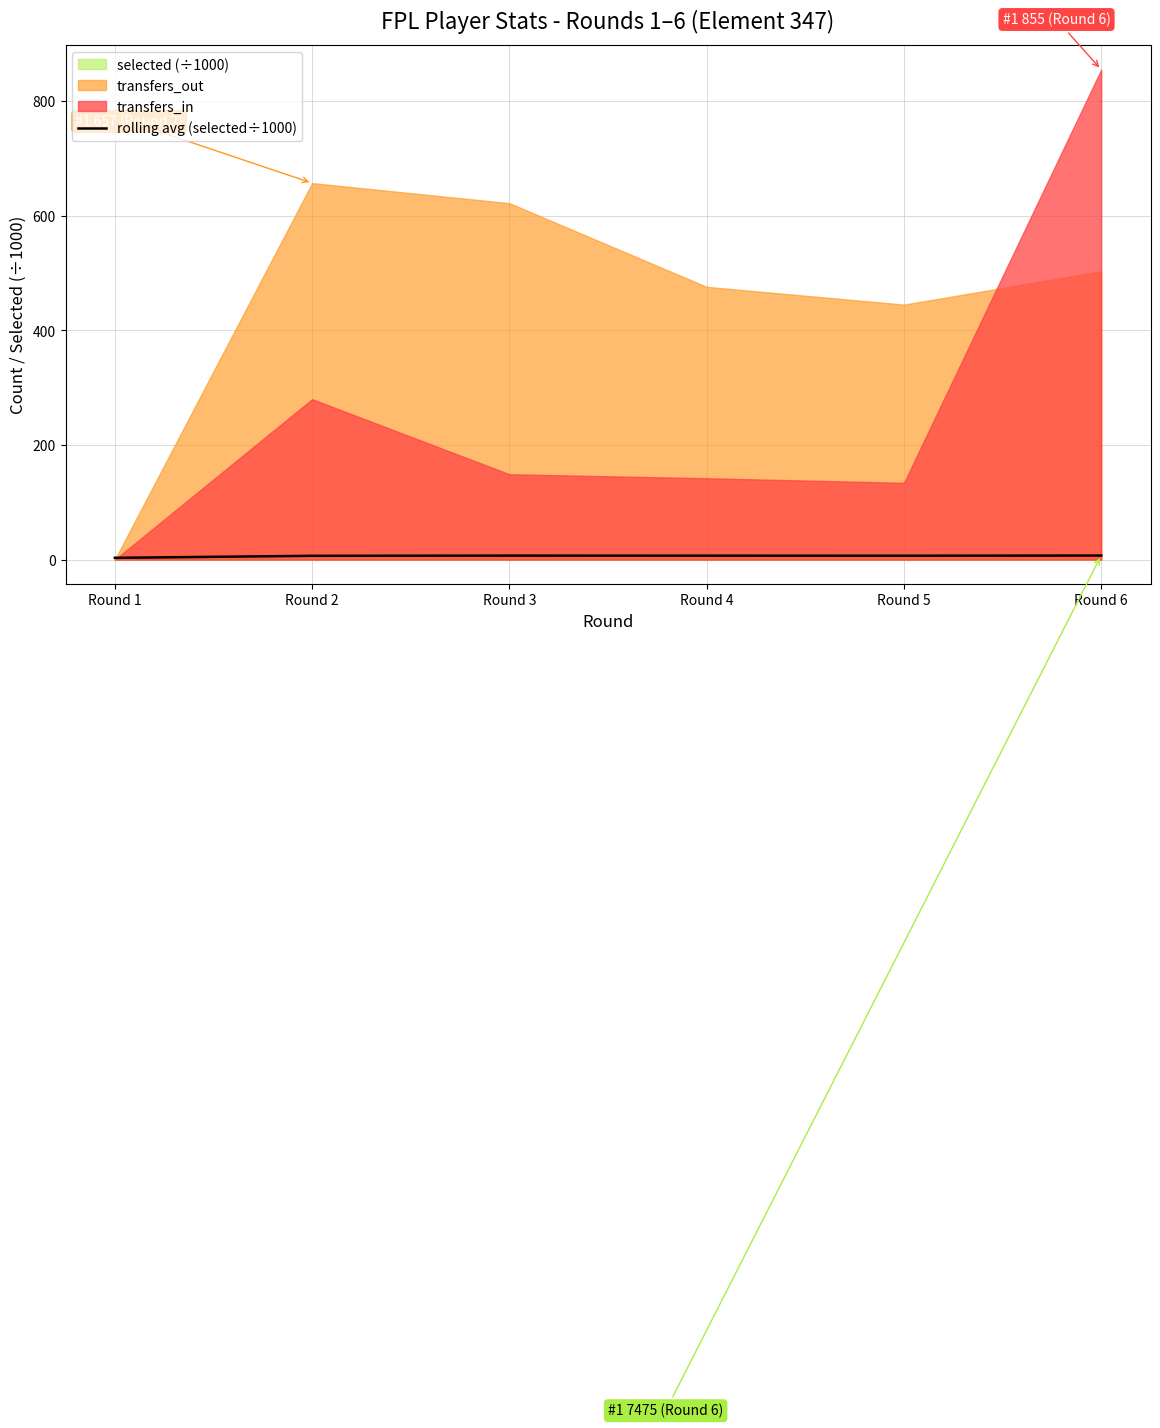

What is the sum of all values?

37.7